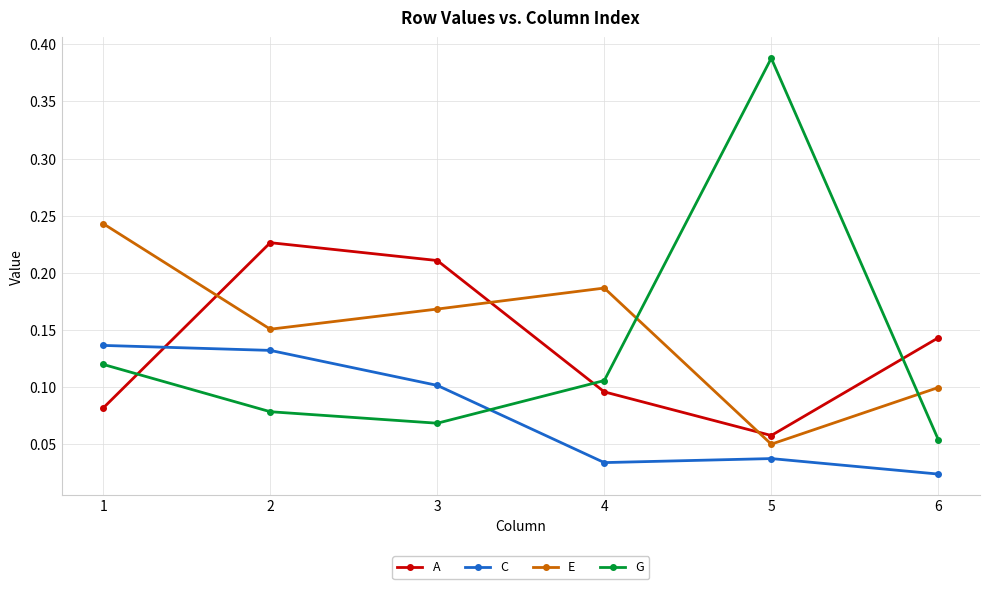

Rank the series at 2 from lowest to highest value.

G, C, E, A